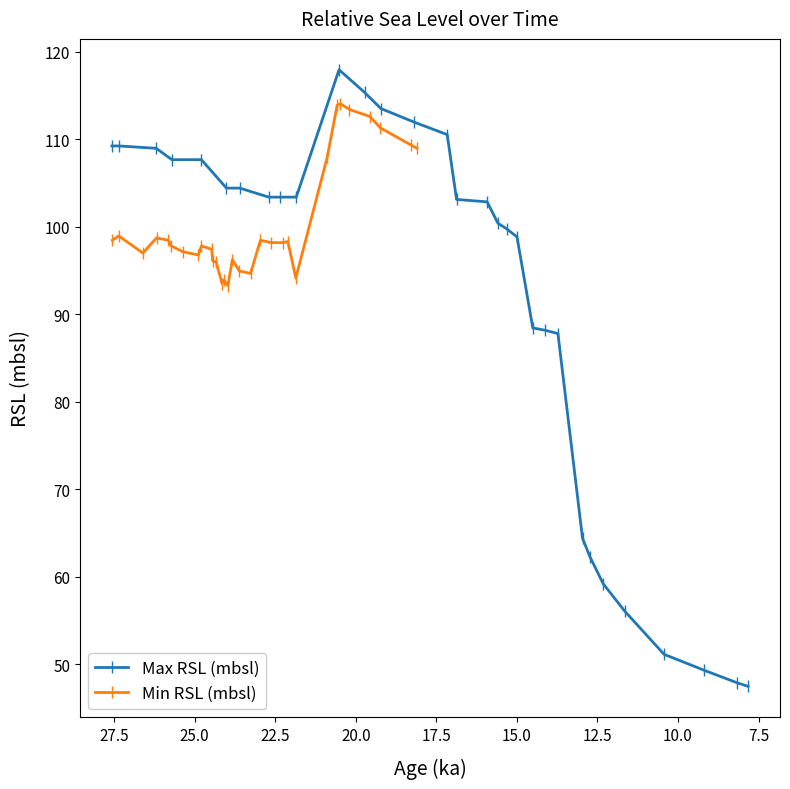

Reading left to right, extract all data points from this chart.

Max RSL (mbsl): 109.2	109.2	109.0	107.7	107.7	104.4	104.4	103.4	103.4	103.4	118.0	115.4	113.5	112.0	110.5	103.1	102.9	100.4	99.8	98.8	88.4	88.2	87.8	64.4	62.3	59.2	56.1	51.1	49.3	47.9	47.5
Min RSL (mbsl): 98.5	99.0	97.0	98.7	98.5	97.8	97.2	96.8	97.8	97.4	96.1	96.0	93.5	93.9	93.3	96.2	94.9	94.7	98.5	98.2	98.2	98.3	94.1	107.9	113.9	114.1	113.4	112.6	111.3	109.4	109.0